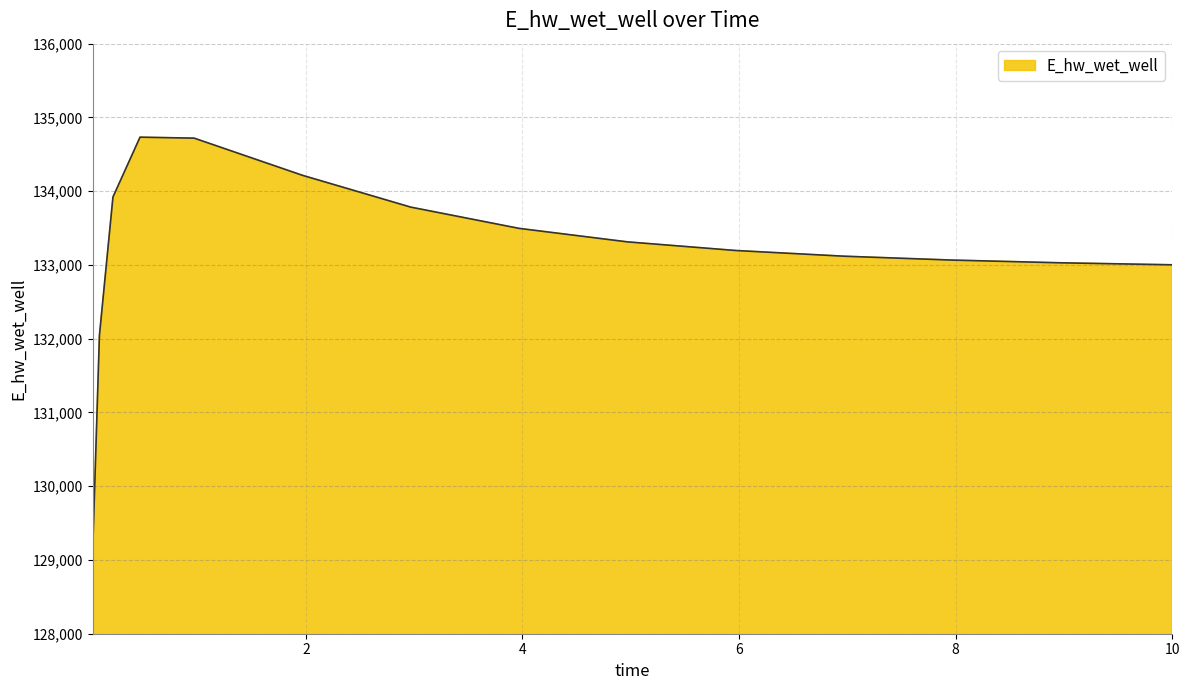

What is the difference between the maximum and minimum values?

5623.2